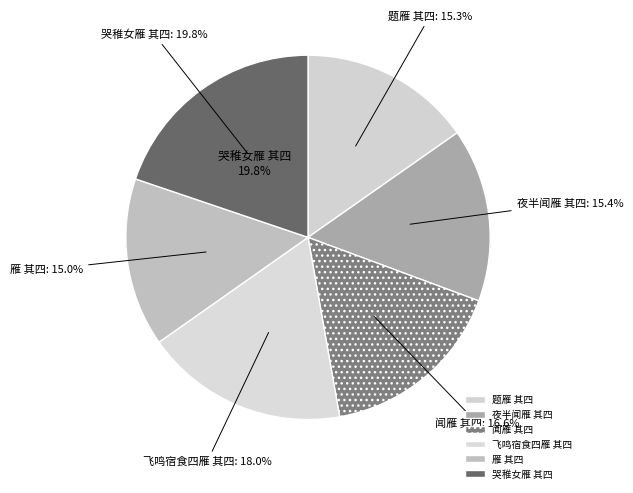

What is the total percentage of 闻雁 其四 and 飞鸣宿食四雁 其四?

34.6%